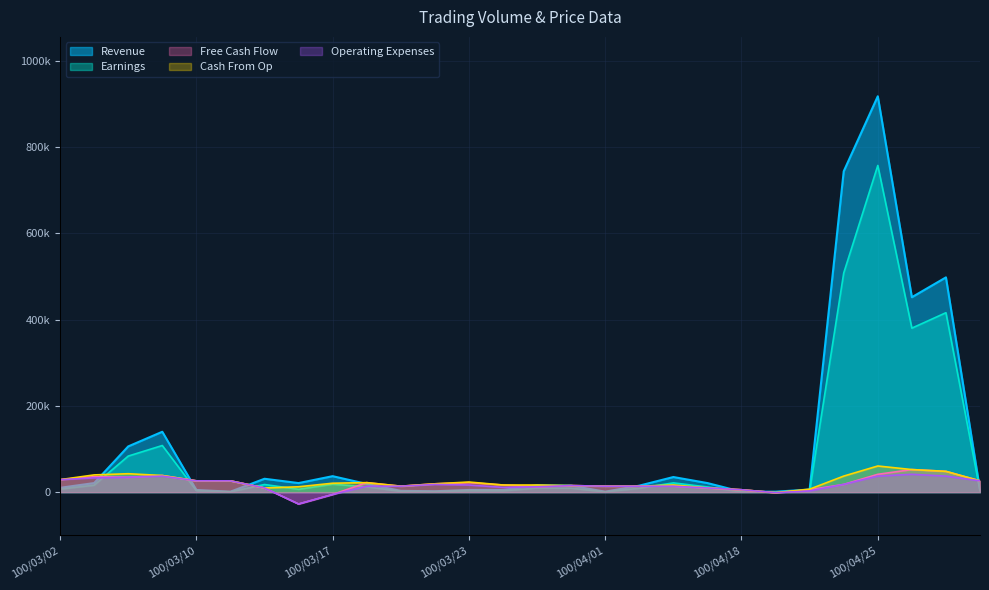

What is the maximum value for Revenue?

918000.0